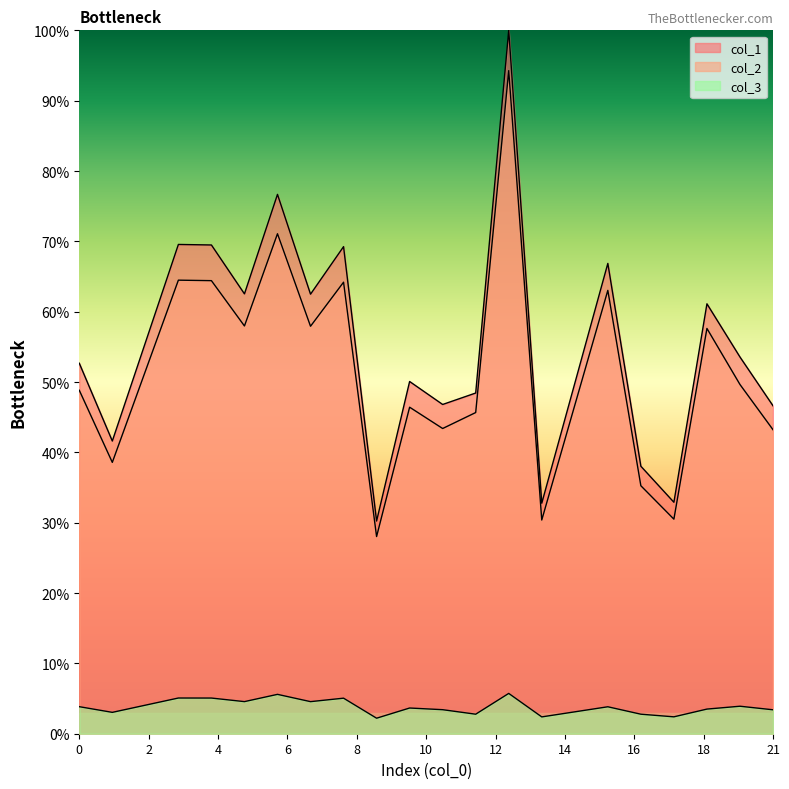

Where is the first local minimum for col_3?

1